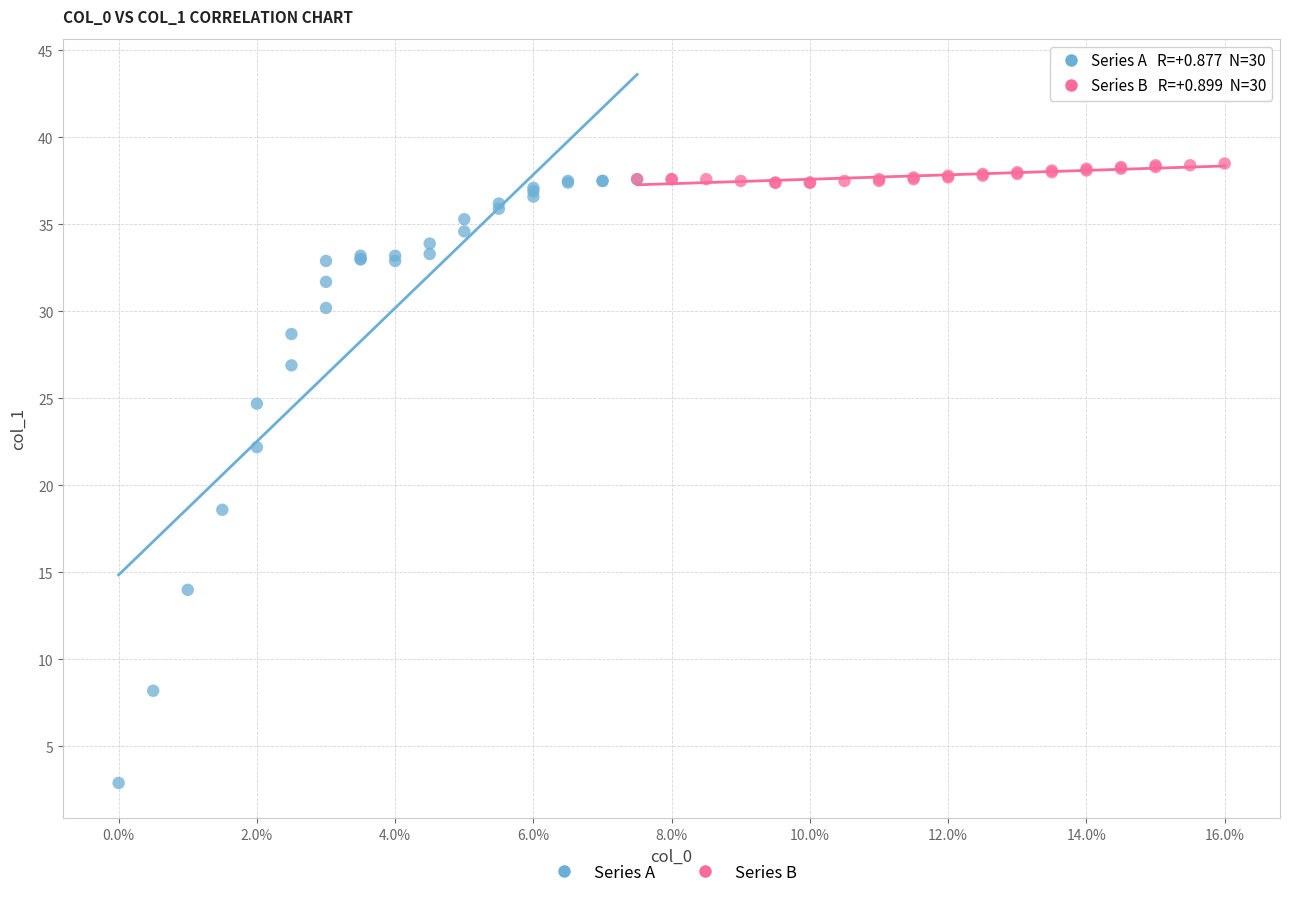

Which series reaches the minimum Y coordinate?

Series A